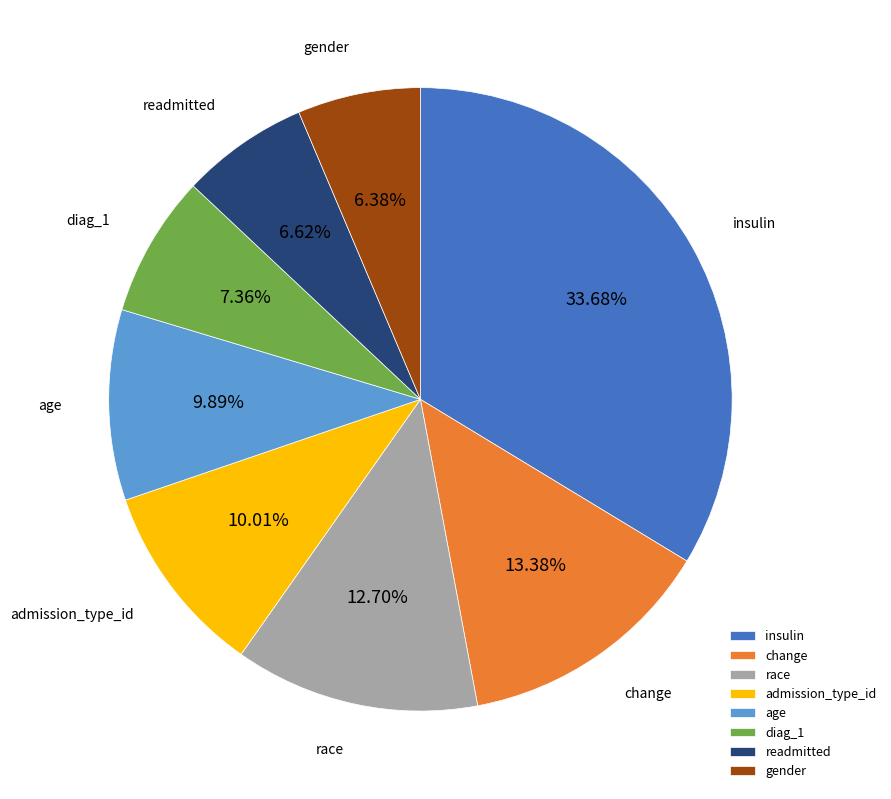

Which has a higher value, insulin or admission_type_id?

insulin